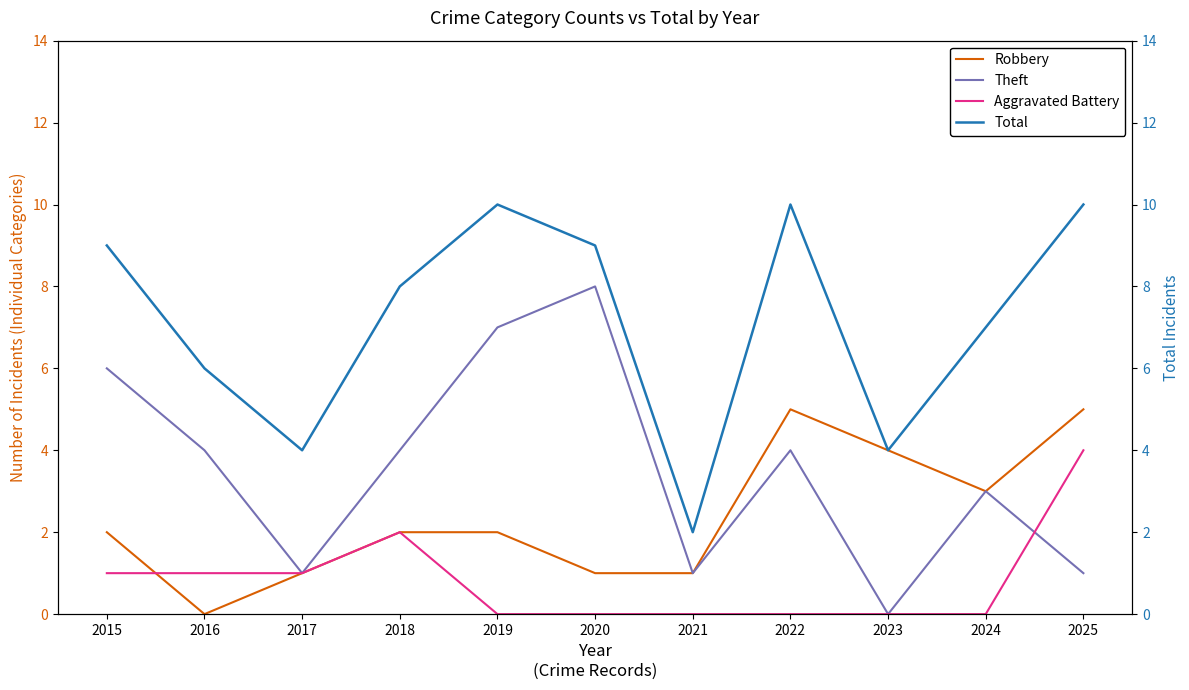

Read the Total value at 2021.

2